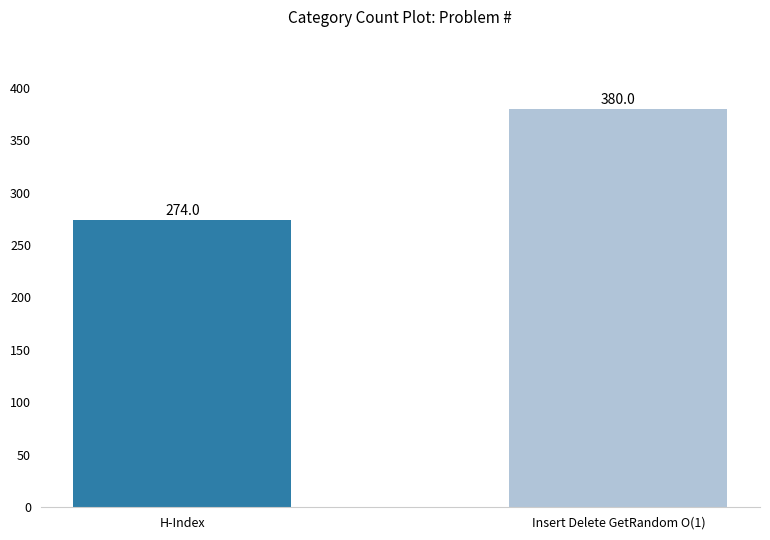

What is the label of the 1st bar from the left?

H-Index